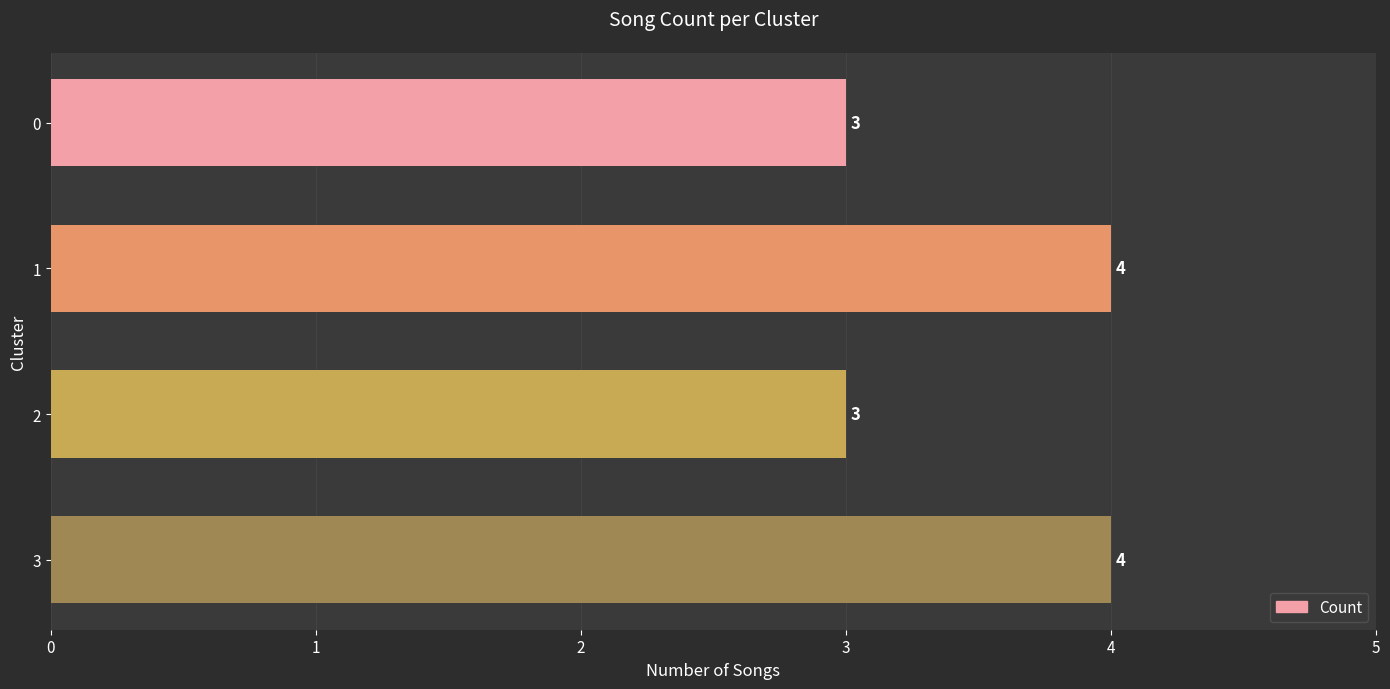

Are the bars grouped side by side (vs. stacked)?

No